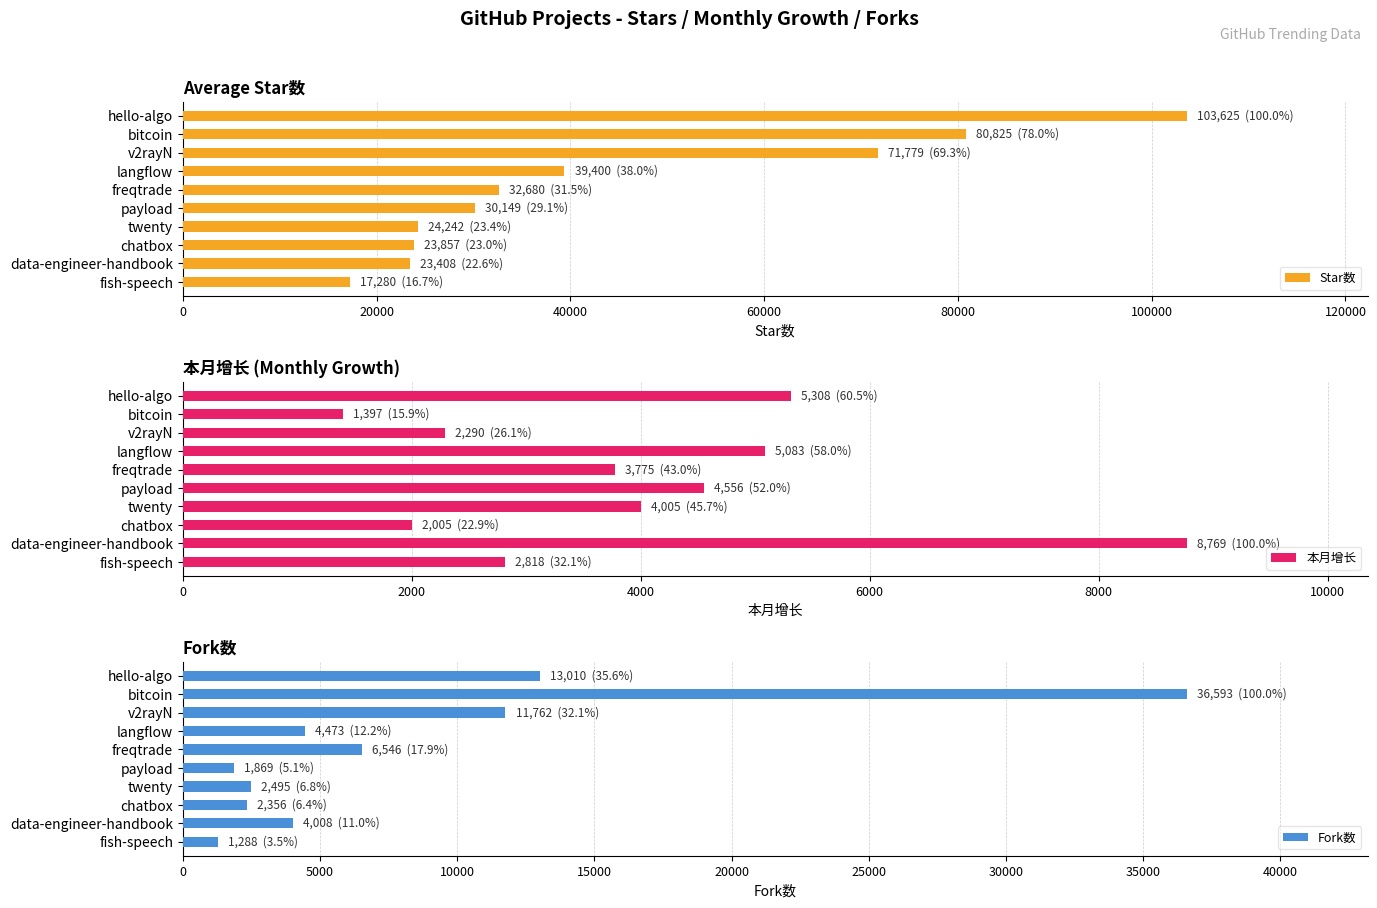

What is the difference between the maximum and minimum values in the Star数 series?

86345